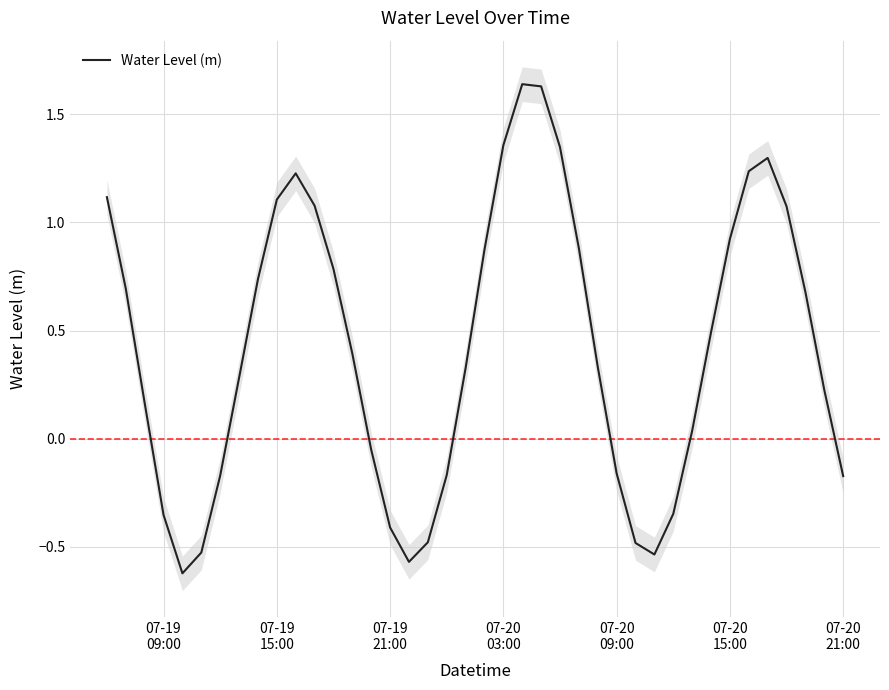

Reading right to left, list all the values displayed in this chart.

-0.2	0.2	0.7	1.1	1.3	1.2	0.9	0.5	0.0	-0.3	-0.5	-0.5	-0.2	0.3	0.9	1.3	1.6	1.6	1.4	0.9	0.3	-0.2	-0.5	-0.6	-0.4	-0.1	0.4	0.8	1.1	1.2	1.1	0.7	0.3	-0.2	-0.5	-0.6	-0.4	0.2	0.7	1.1